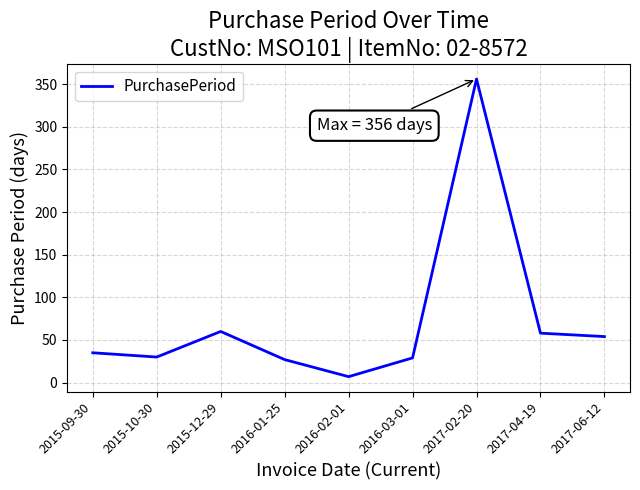

True or false: the data has more than 2 interior local peaks.

False